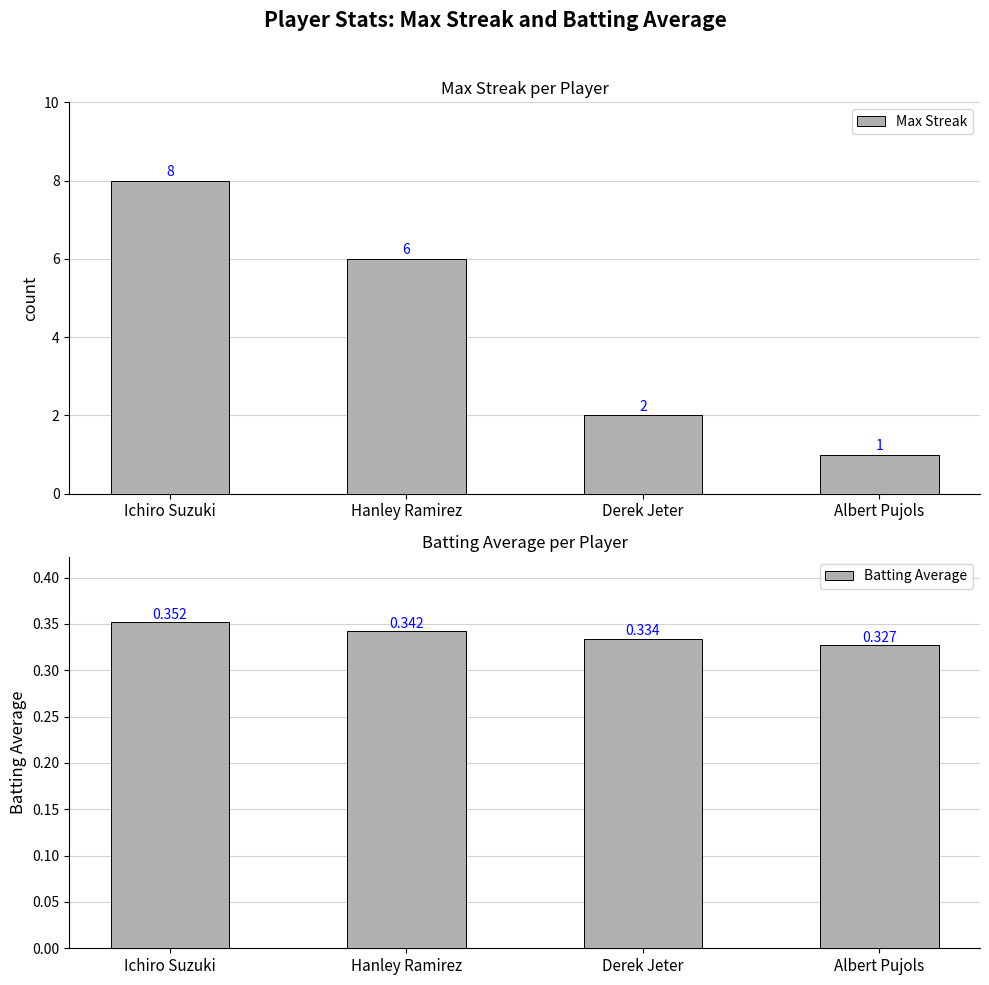

Rank the series by their average value, from highest to lowest.

Max Streak, Batting Average